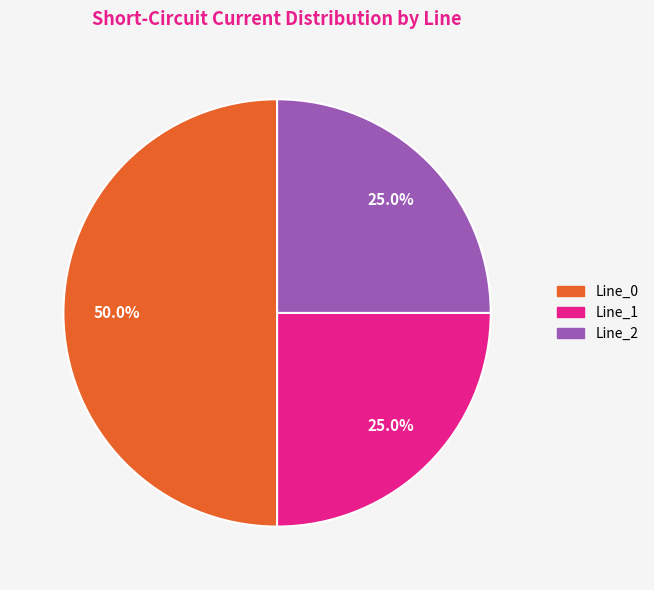

To the nearest percent, what is the difference between the Line_0 and Line_1 slice percentages?

25%